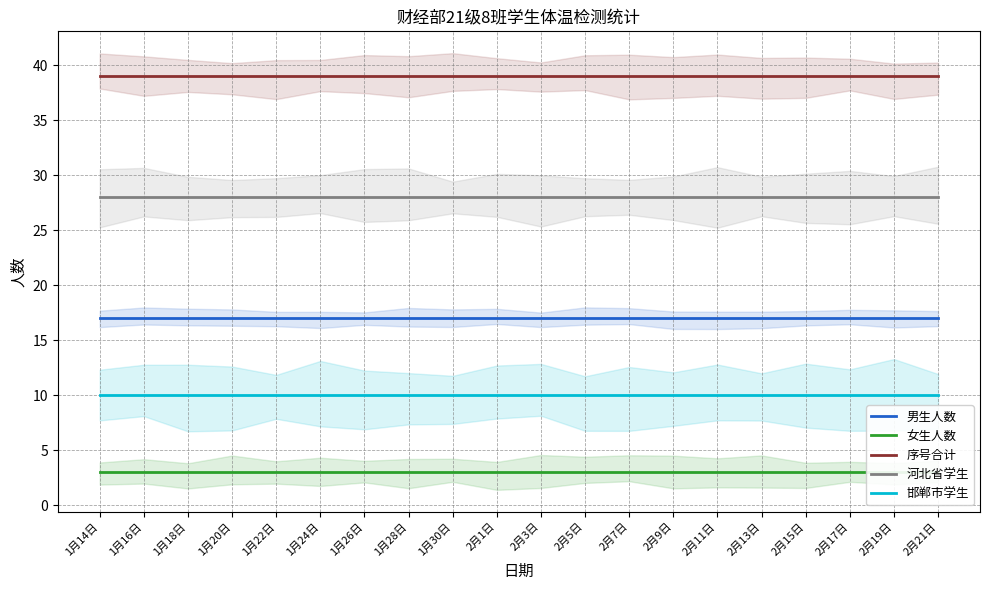

Reading right to left, extract all data points from this chart.

男生人数: 17	17	17	17	17	17	17	17	17	17	17	17	17	17	17	17	17	17	17	17
女生人数: 3	3	3	3	3	3	3	3	3	3	3	3	3	3	3	3	3	3	3	3
序号合计: 39	39	39	39	39	39	39	39	39	39	39	39	39	39	39	39	39	39	39	39
河北省学生: 28	28	28	28	28	28	28	28	28	28	28	28	28	28	28	28	28	28	28	28
邯郸市学生: 10	10	10	10	10	10	10	10	10	10	10	10	10	10	10	10	10	10	10	10